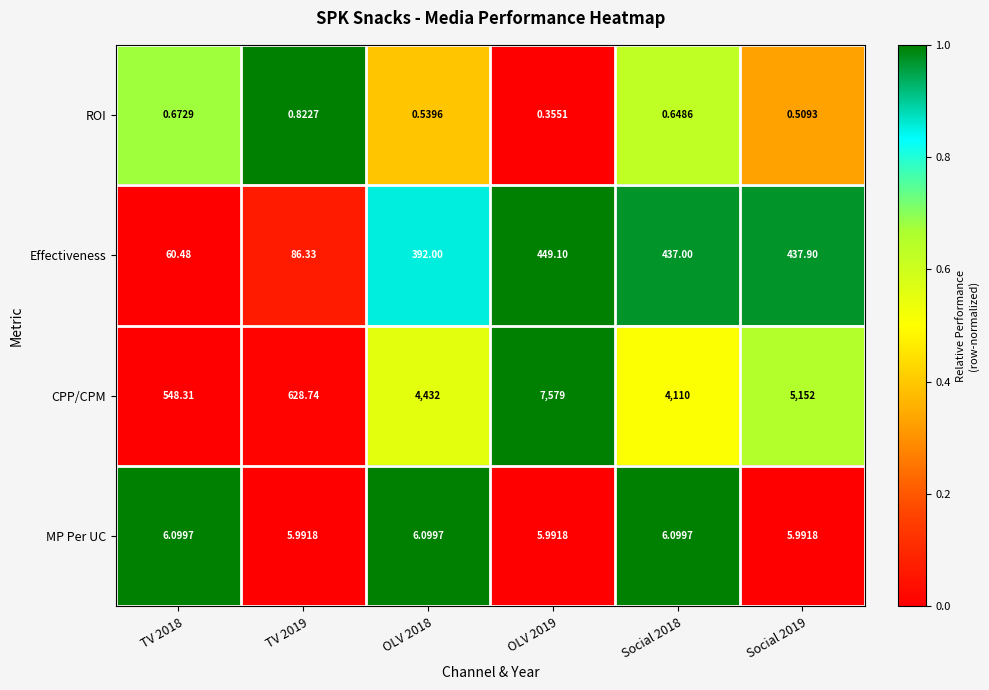

List the series in order of their peak value, highest first.

CPP/CPM, Effectiveness, MP Per UC, ROI